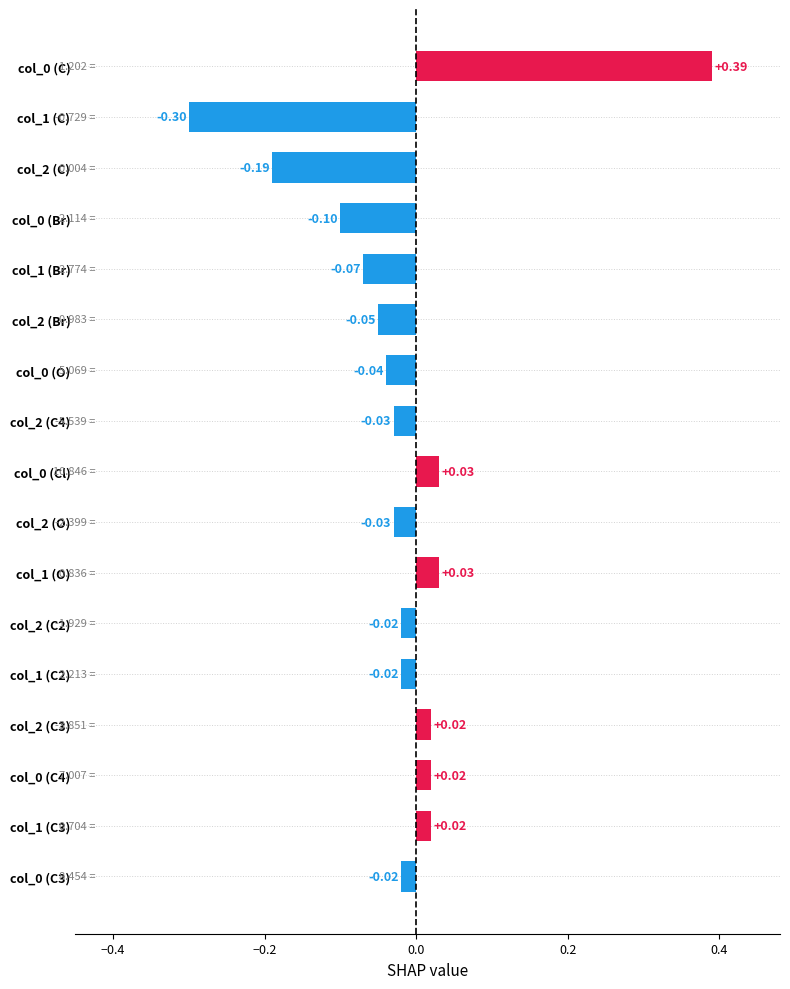

What is the change in value from col_1 (C3) to col_1 (C)?

-0.3